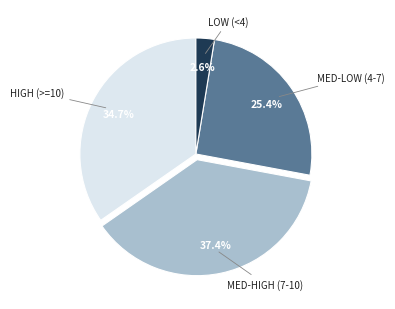

To the nearest percent, what is the difference between the largest and smallest slice percentages?

35%